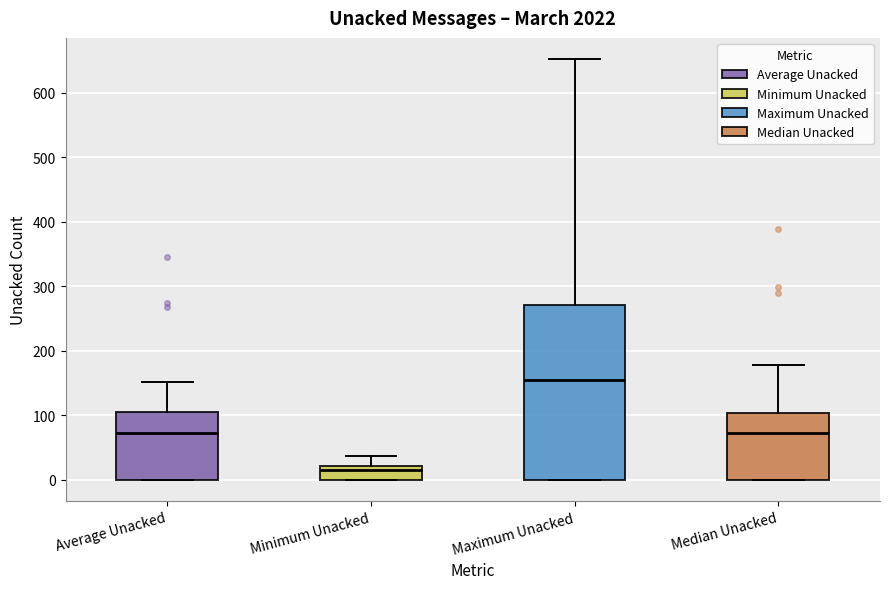

Where is the upper edge of the box for Median Unacked on the y-axis? The values are not printed on the chart, so give them approximately, as read against the axis.

100